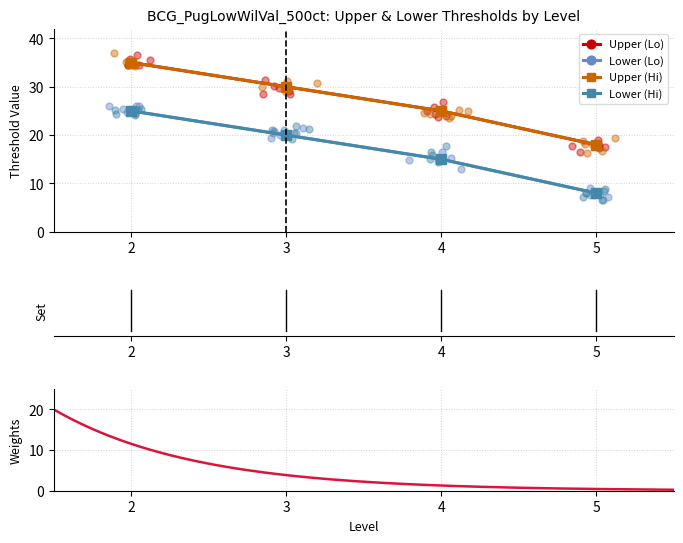

Which series has the largest total across all categories?

Upper (Lo)